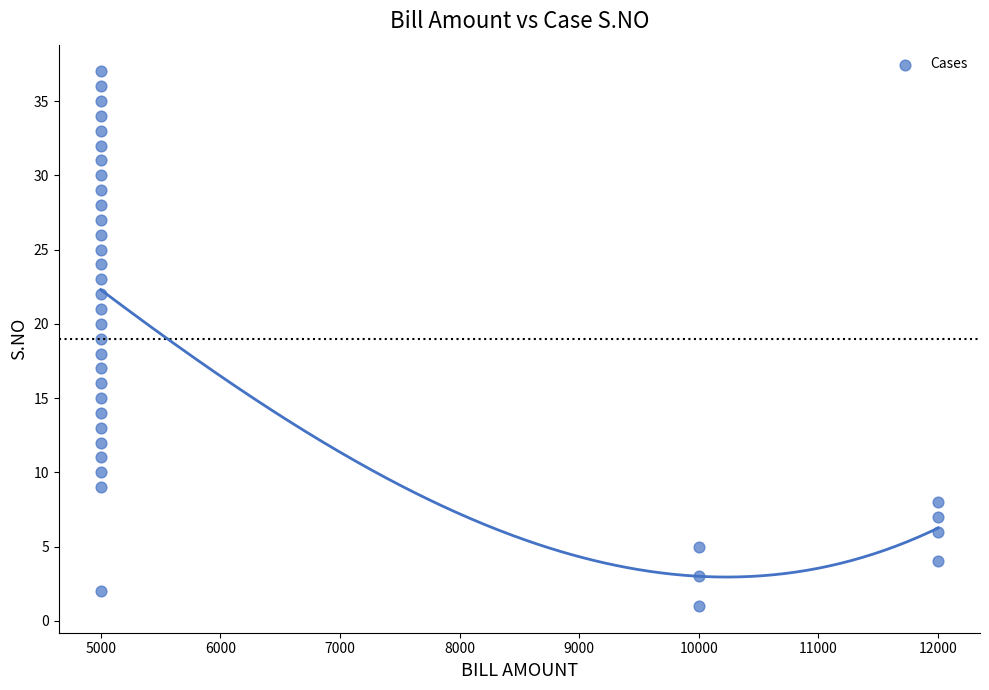

What is the range of X values (max minus min)?

7000